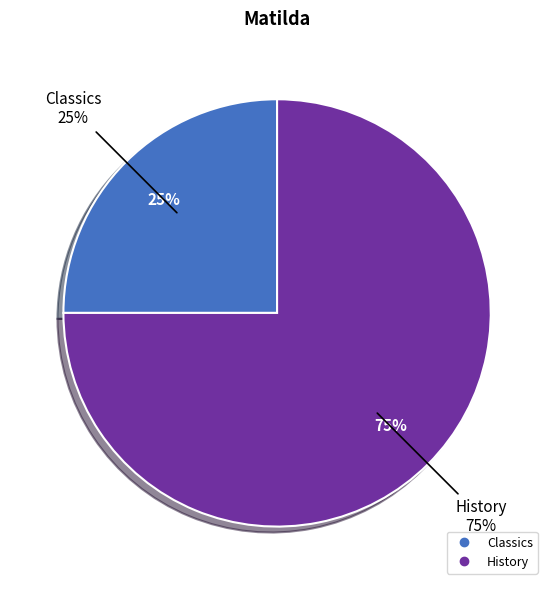

Rank the categories by value from lowest to highest.

Classics, History